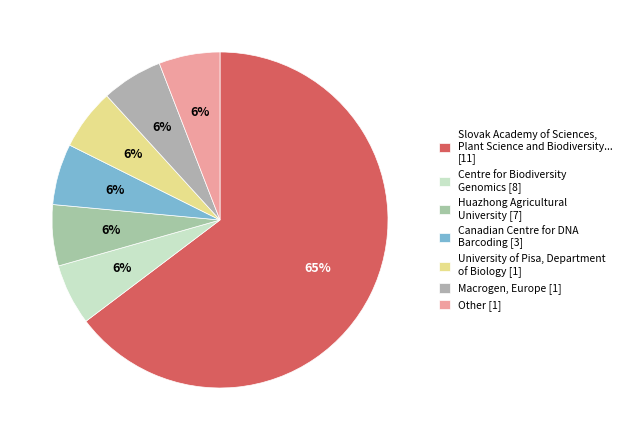

How many slices are in this pie chart?

7